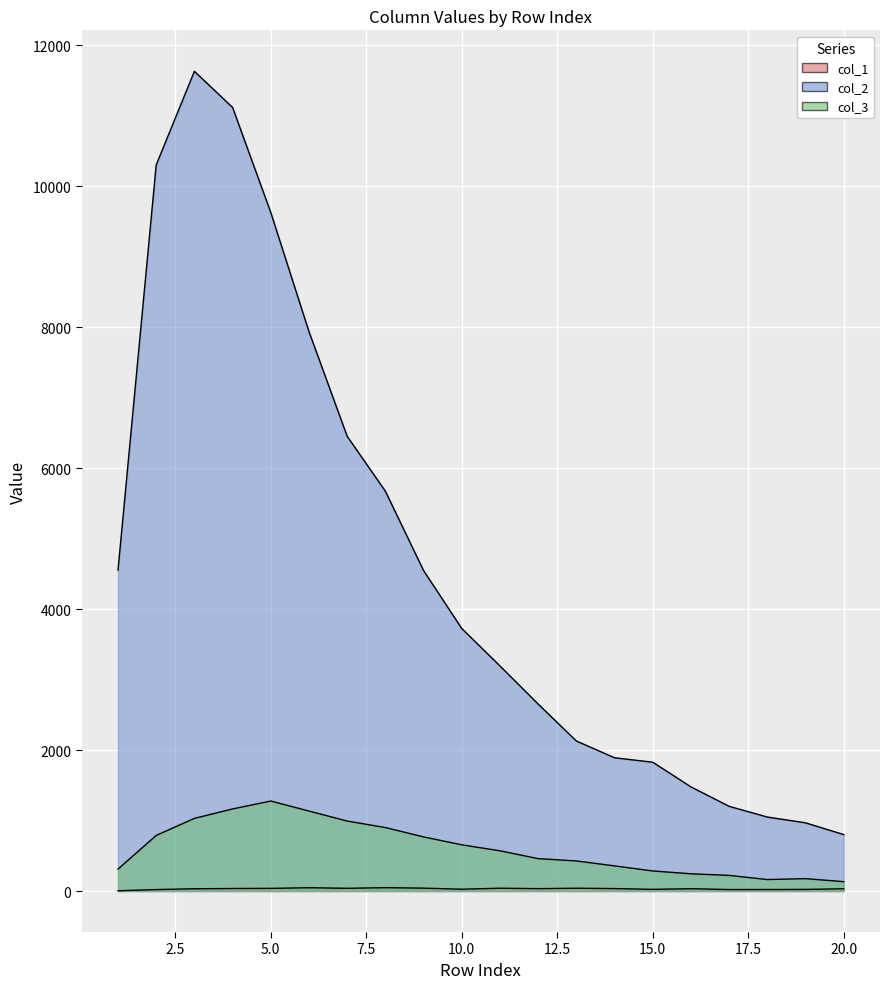

True or false: col_1 and col_3 cross at least once.

False